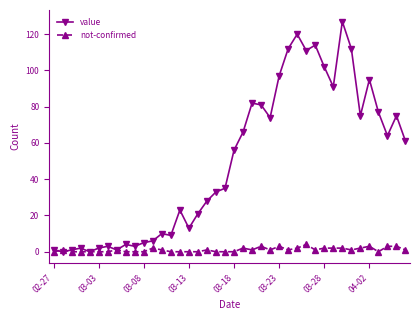

At how many categories does at least one series exceed 47?

20